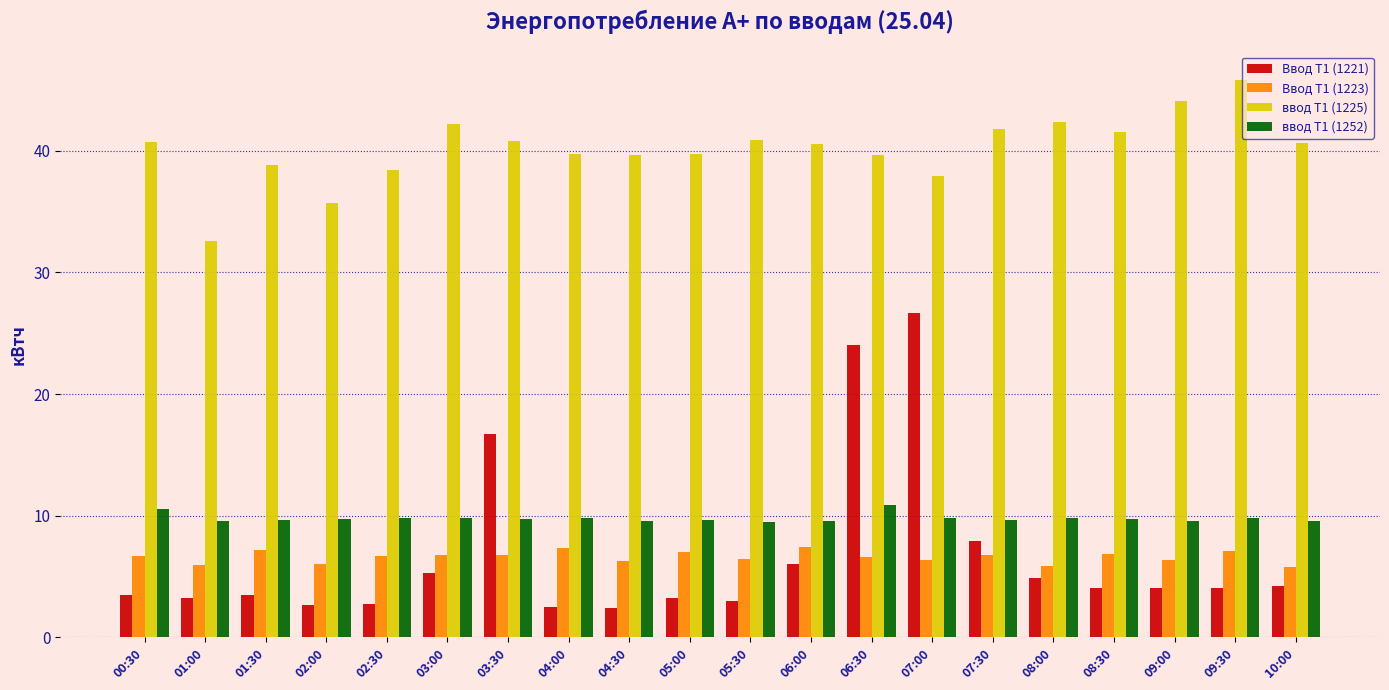

Which category has the highest value across all series?

09:30